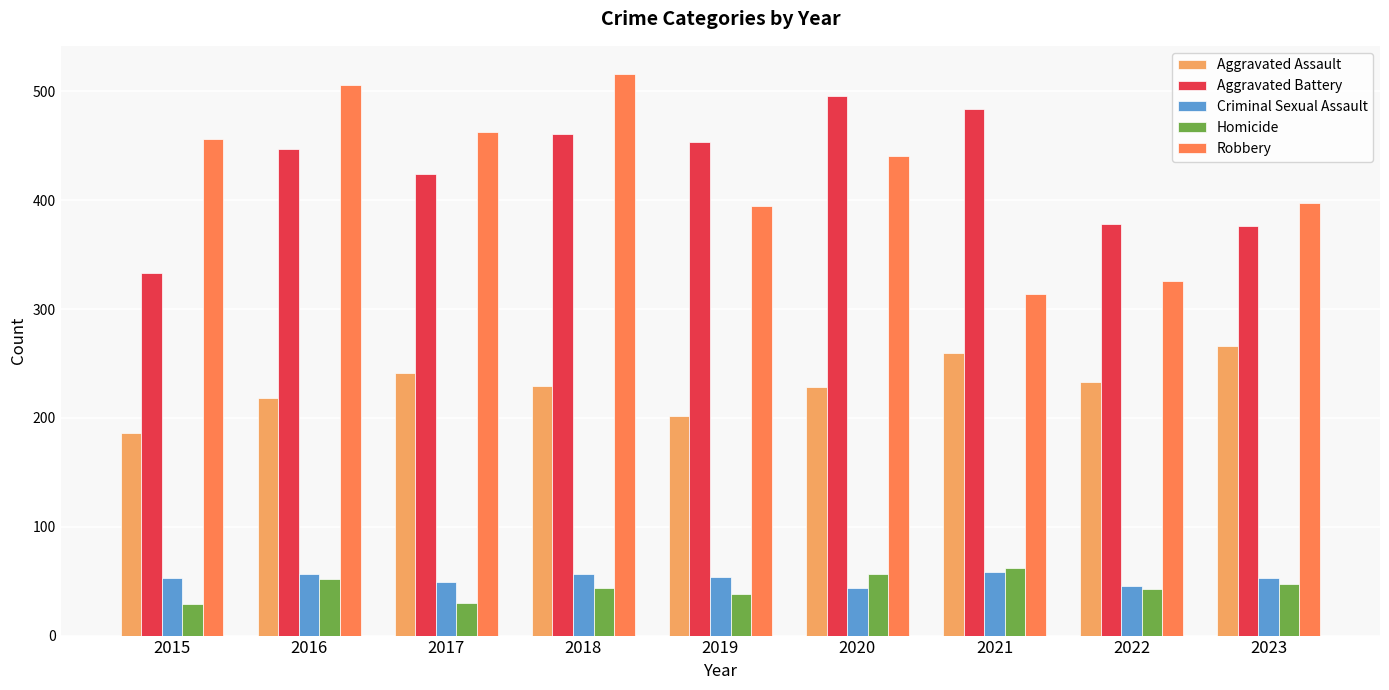

At how many categories does at least one series exceed 136?

9